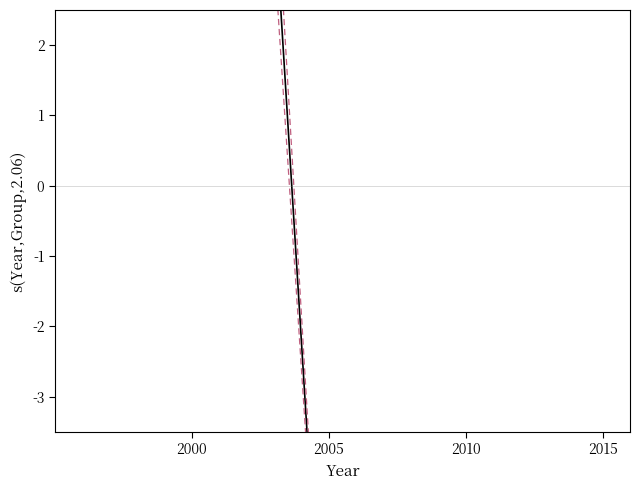

What is the value of the upper CI point at the 2nd from the left?

11.4